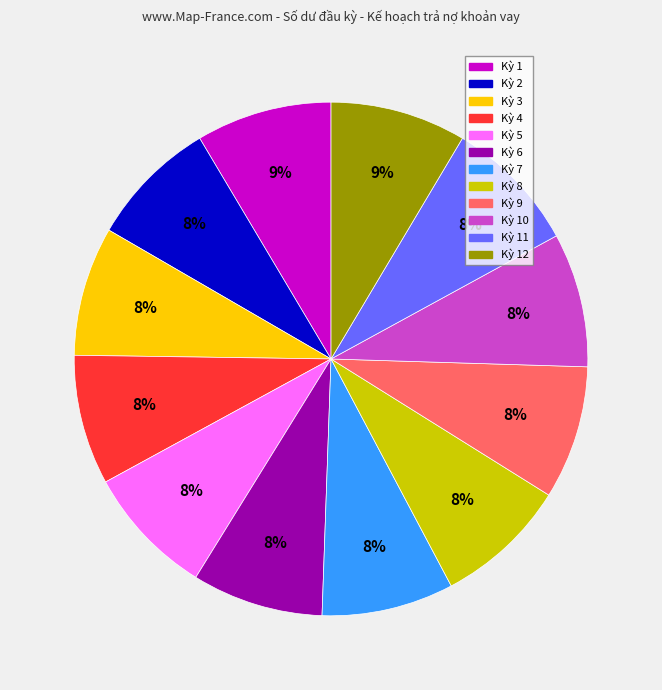

Does any single category account for the majority?

No